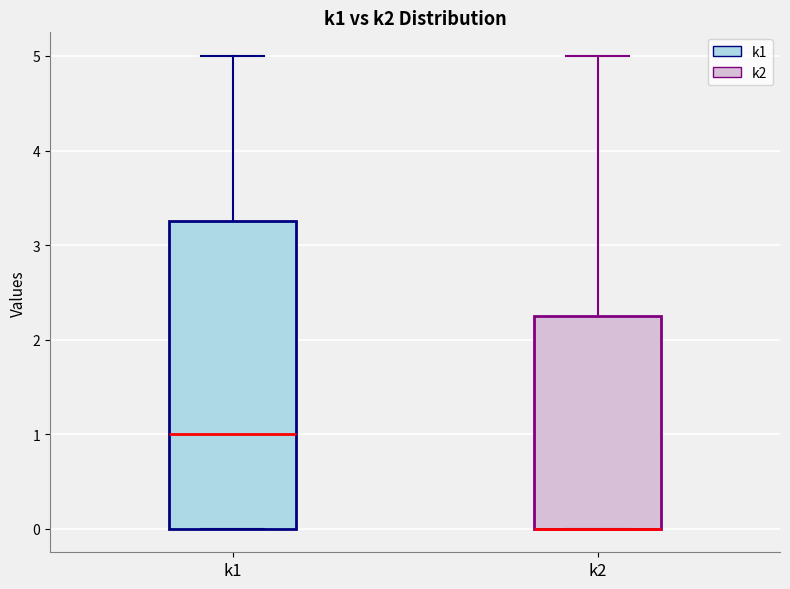

Reading left to right, read every box against the y-axis: the position of its median line, the range the box covers, and the ends of its whiskers. The values are not printed on the chart, so give them approximately, as read against the axis.

k1: median 1.0, box 0.0 to 3.3, whiskers 0.0 to 5.0
k2: median 0.0 (drawn on the box's lower edge), box 0.0 to 2.3, whiskers 0.0 to 5.0